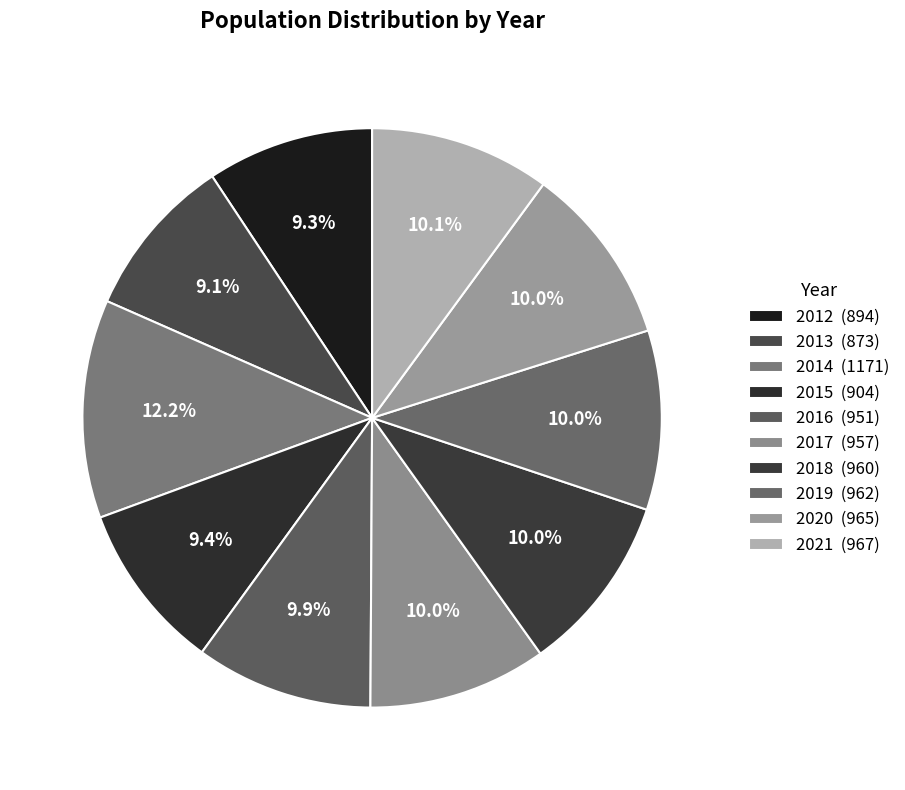

To the nearest percent, what is the difference between the largest and smallest slice percentages?

3%